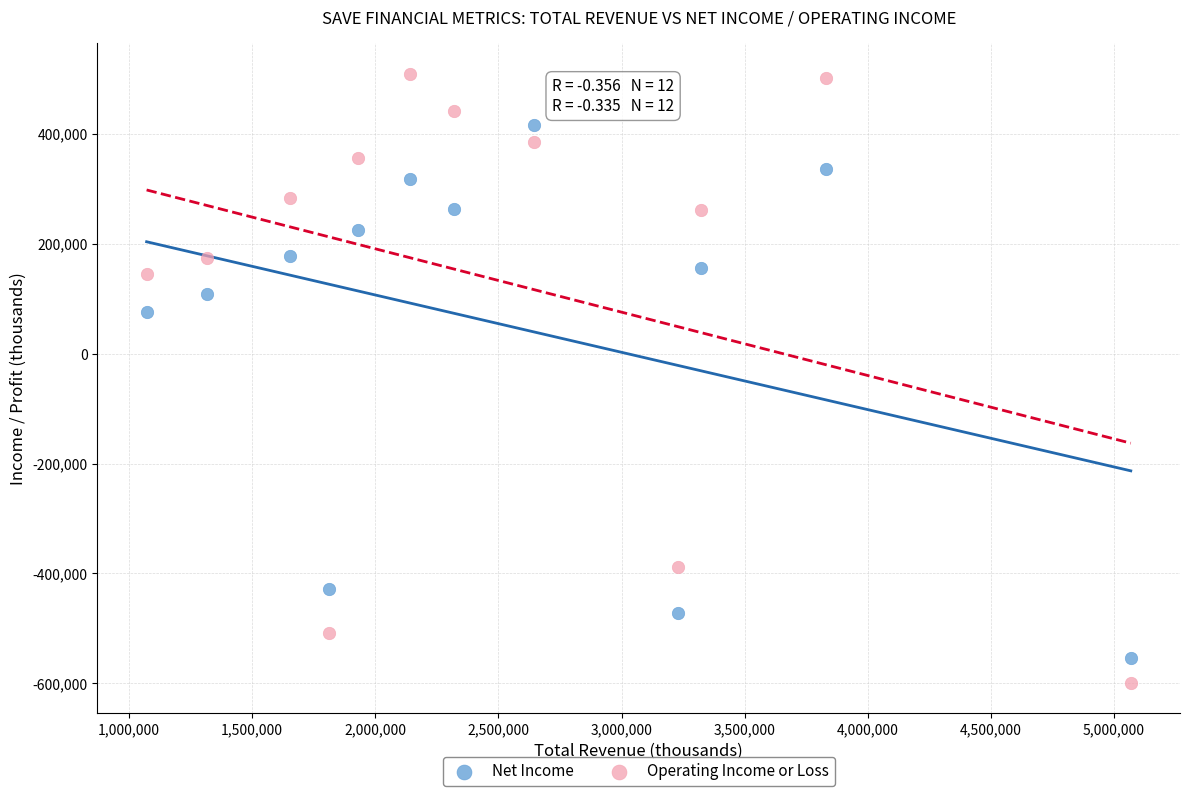

Which series has the largest Y range (max minus min)?

Operating Income or Loss